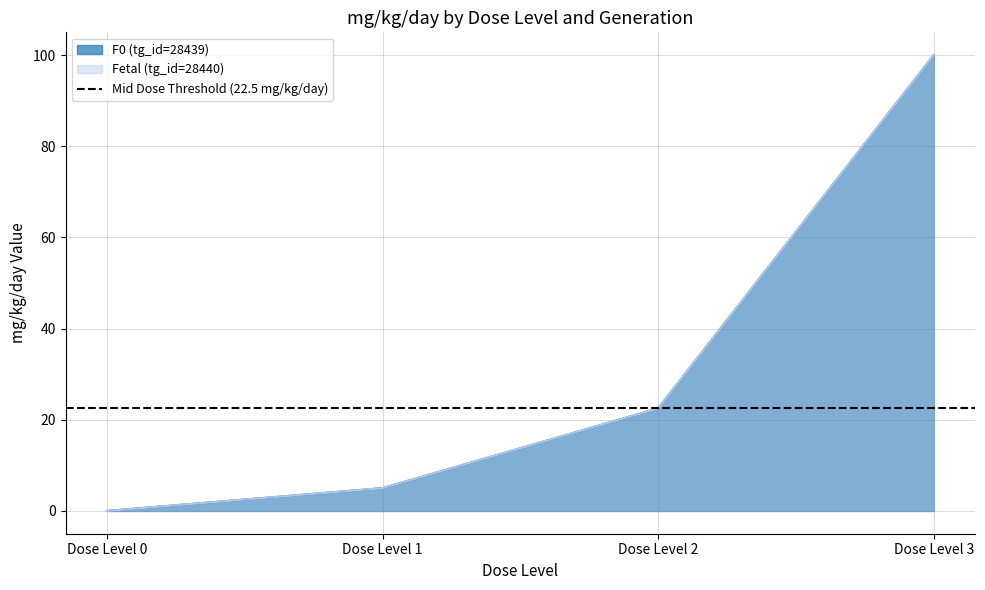

Which category has the lowest value in the F0 (tg_id=28439) series?

Dose Level 0